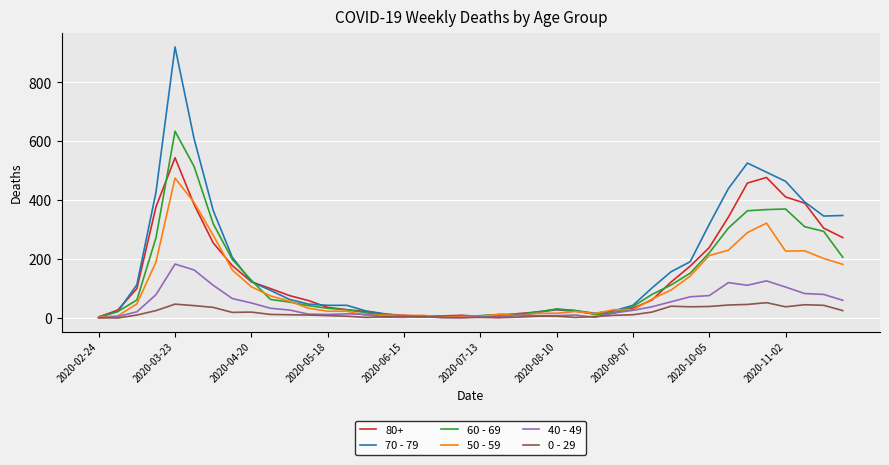

Which series has the largest total across all categories?

70 - 79